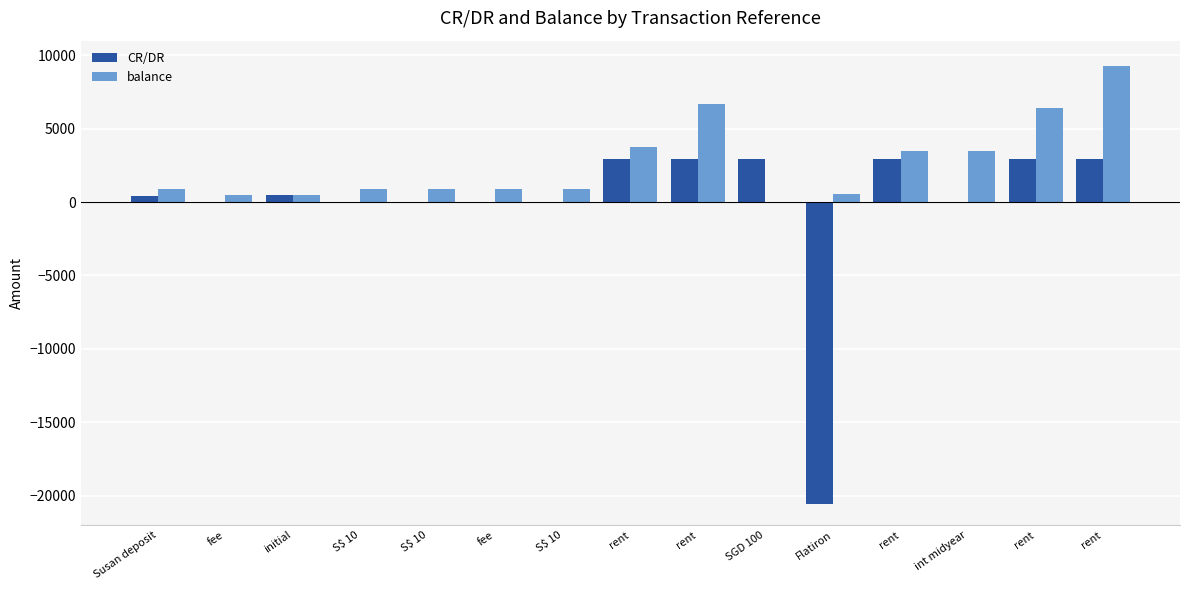

What is the total value across all series at Flatiron?

-20036.0